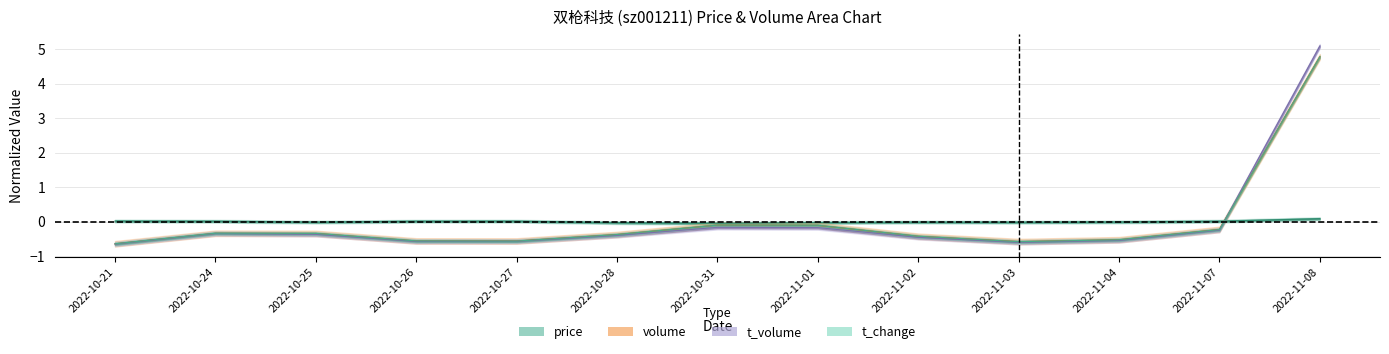

How many data points in price are less than 0?

7